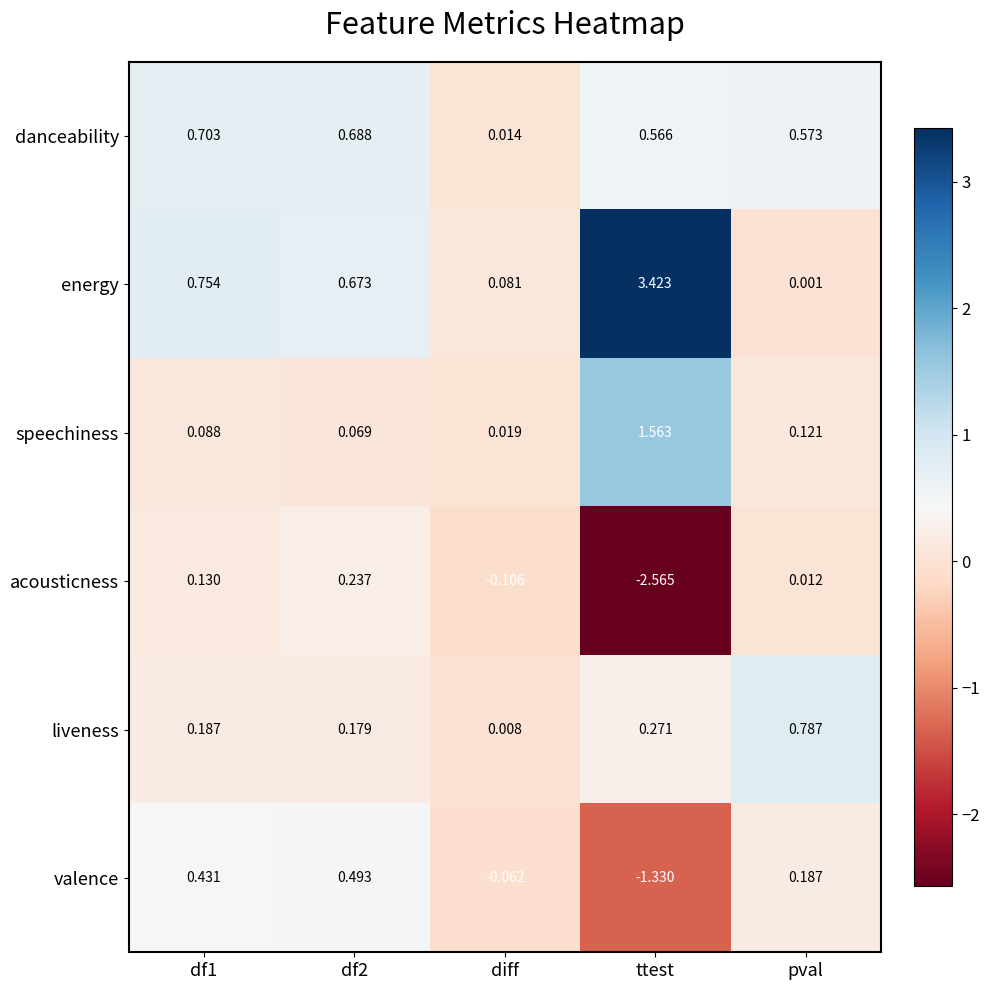

At which label is speechiness closest to 0?

diff